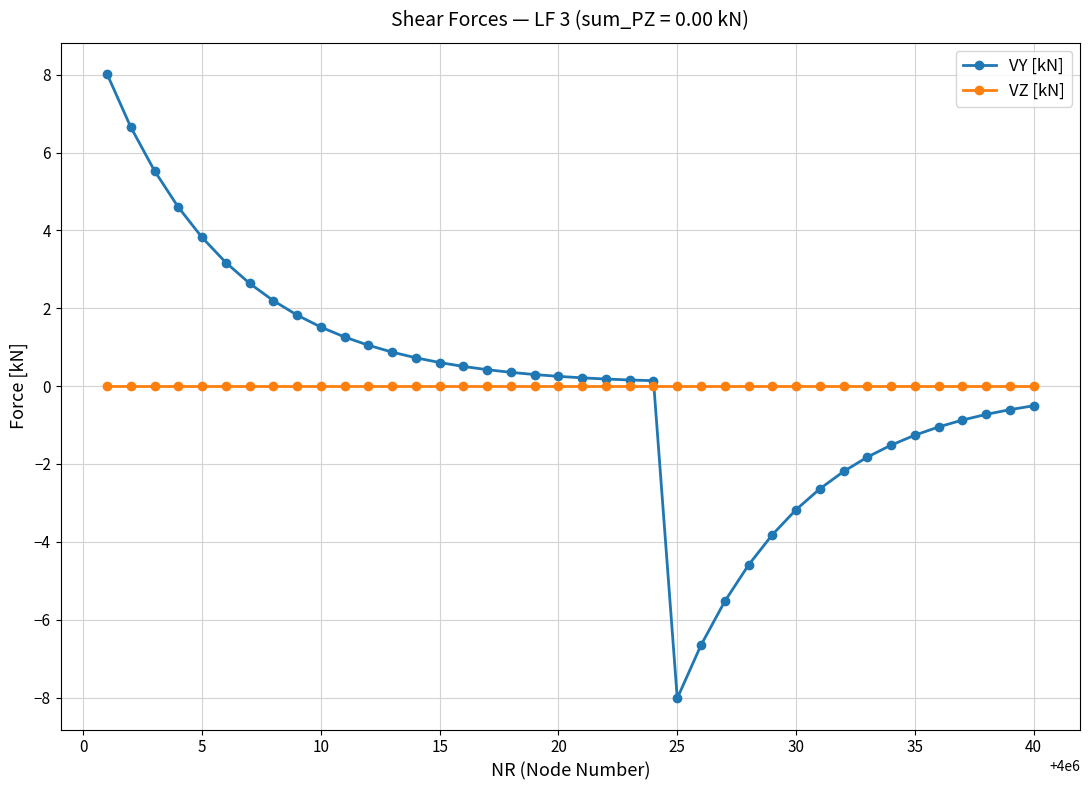

What is the value of the VY [kN] point at the 24th from the left?

0.1